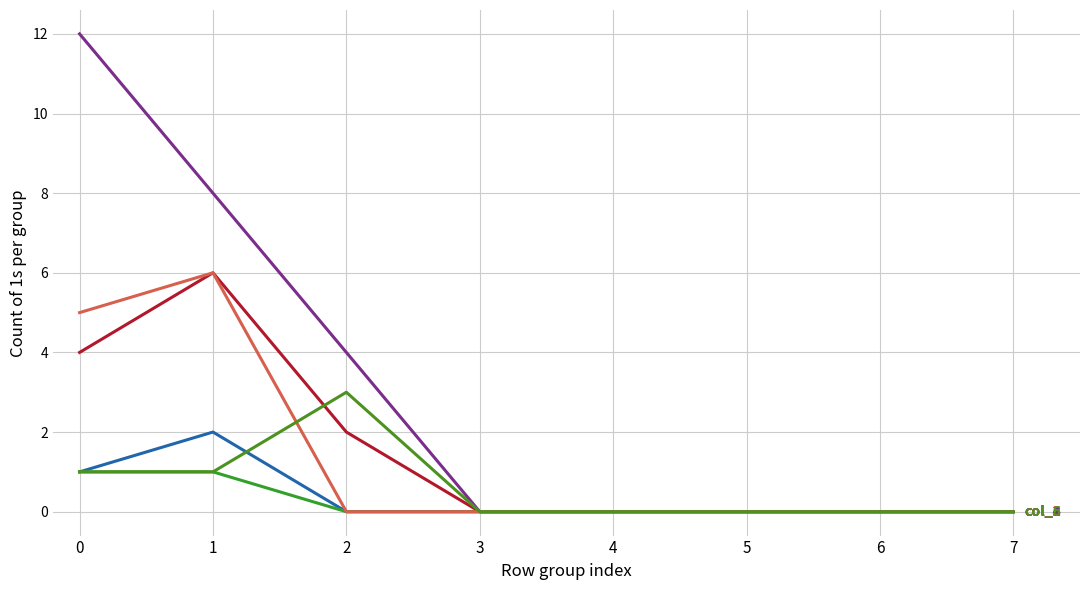

What is the greatest value displayed?

12